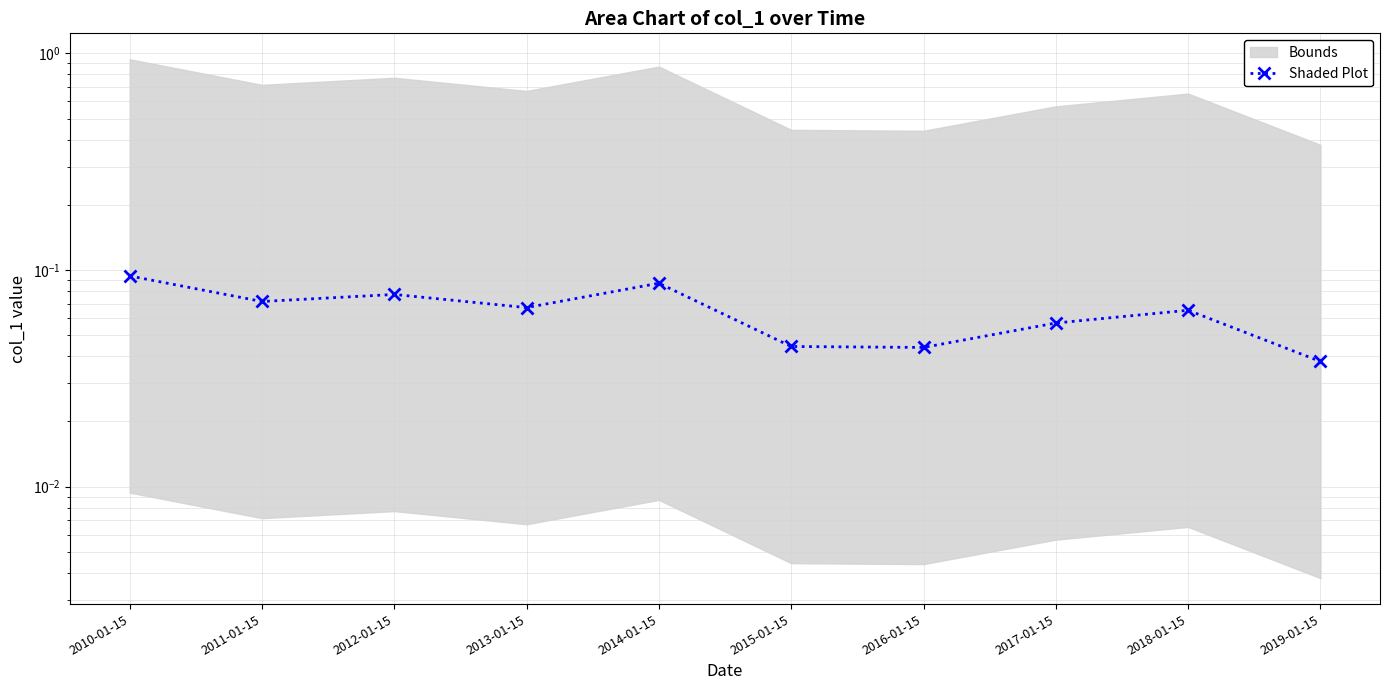

At which category does the data reach its first local peak?

2012-01-15